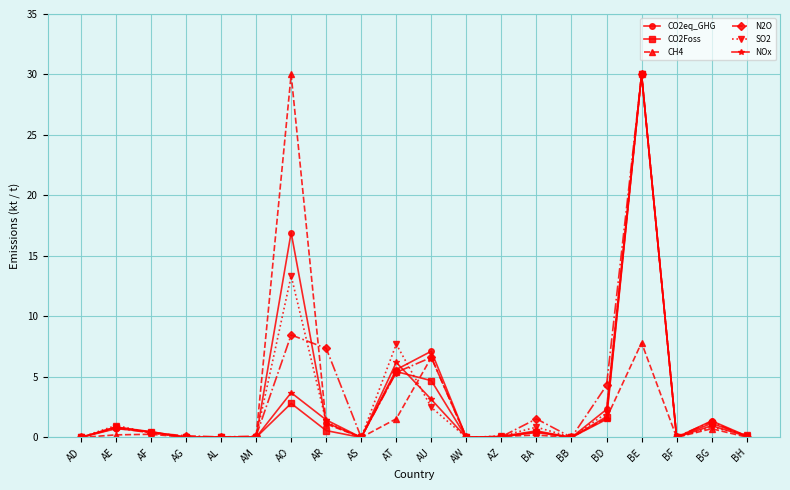

What is the label of the 18th point from the right?

AF